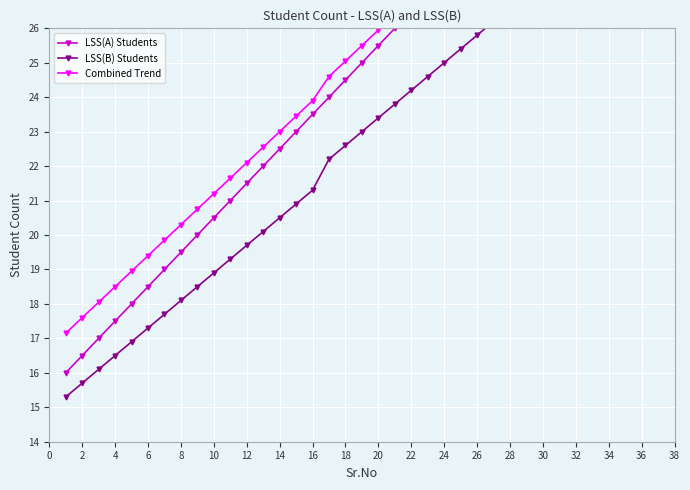

Is this an area chart (filled region under the line)?

No